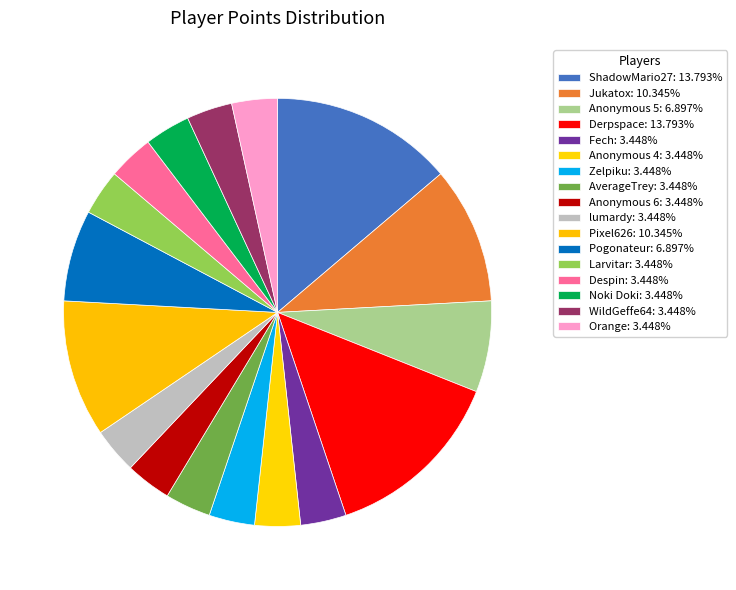

Is it true that Derpspace is 19% of the pie?

False